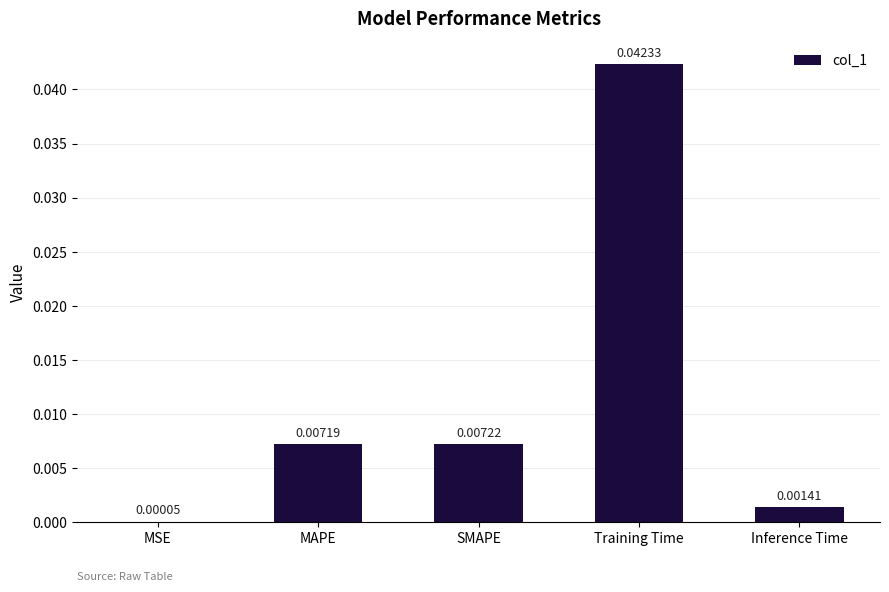

At which category does the chart reach its peak across all series?

Training Time